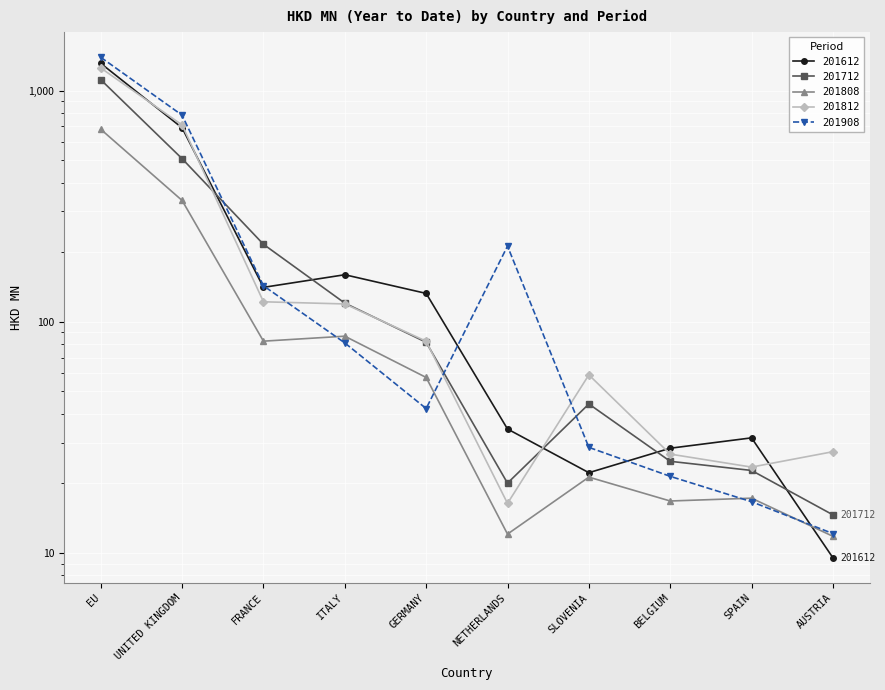

True or false: 201908 and 201812 cross at least once.

True